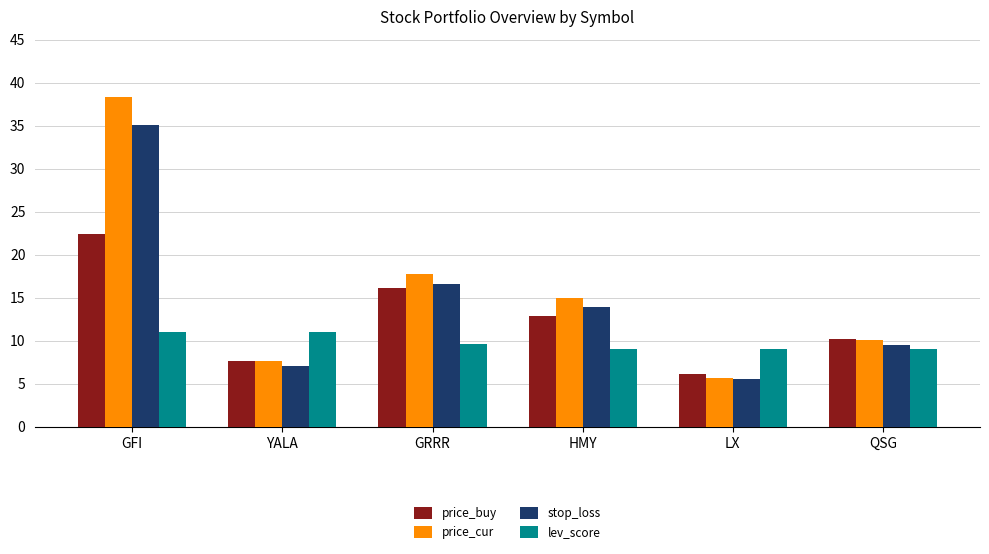

Count the number of categories in the chart.

6